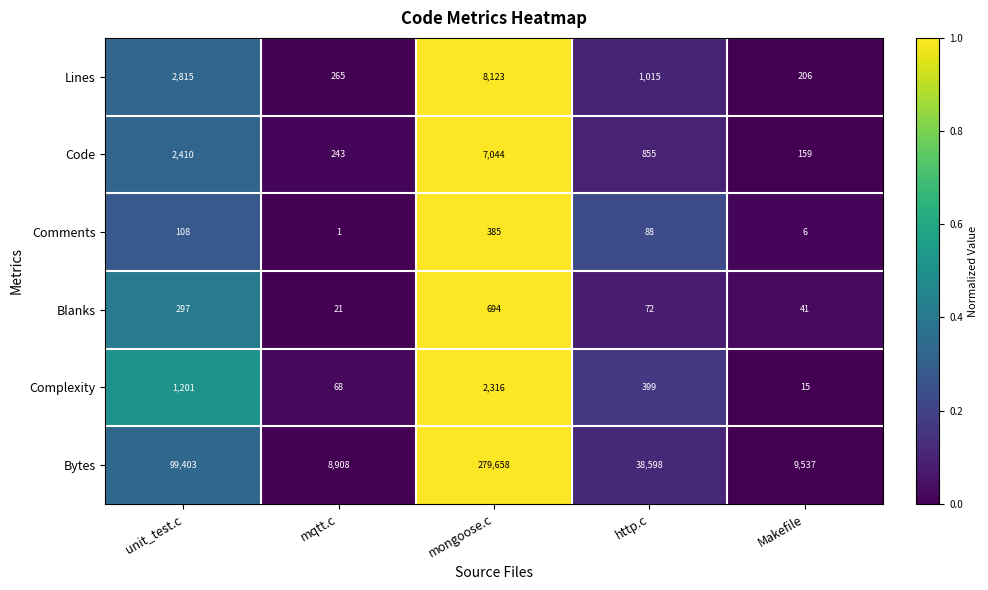

What is the difference between the maximum and second lowest values in the Bytes series?

270121